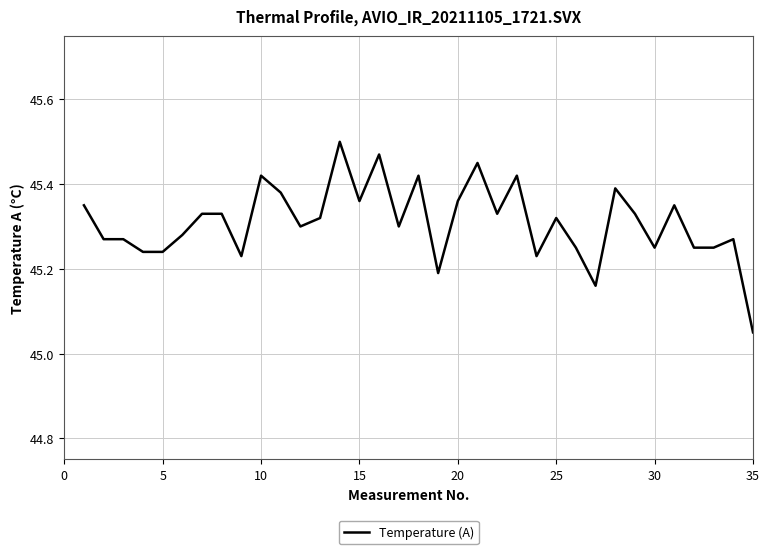

Between 25 and 30, which is larger?

25